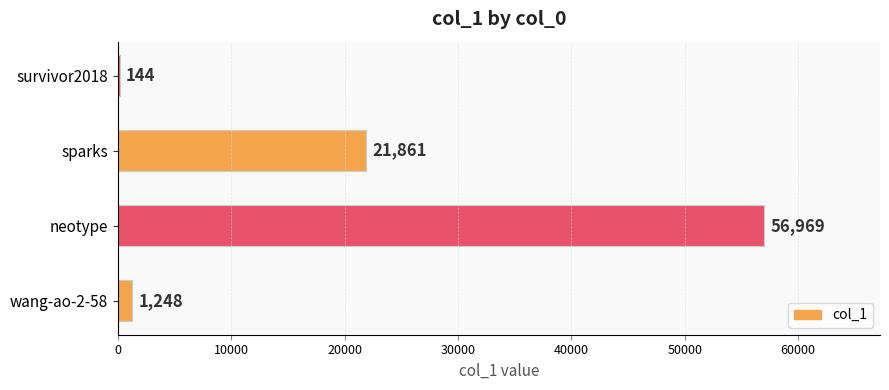

Reading bottom to top, list all the values displayed in this chart.

wang-ao-2-58=1248	neotype=56969	sparks=21861	survivor2018=144